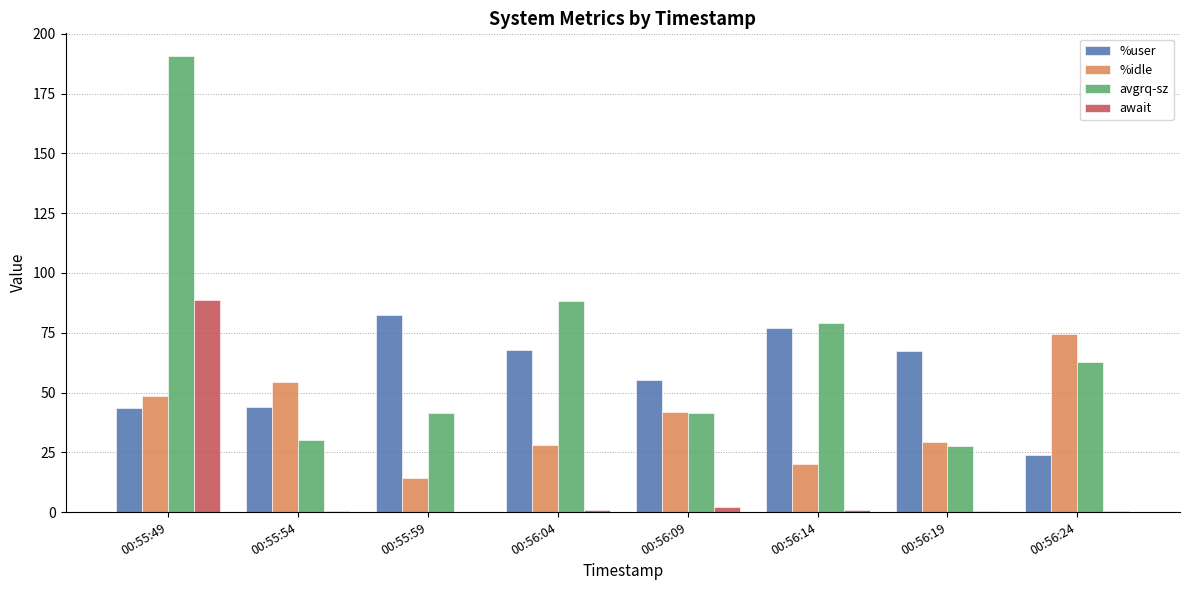

Which category has the highest value in the avgrq-sz series?

00:55:49